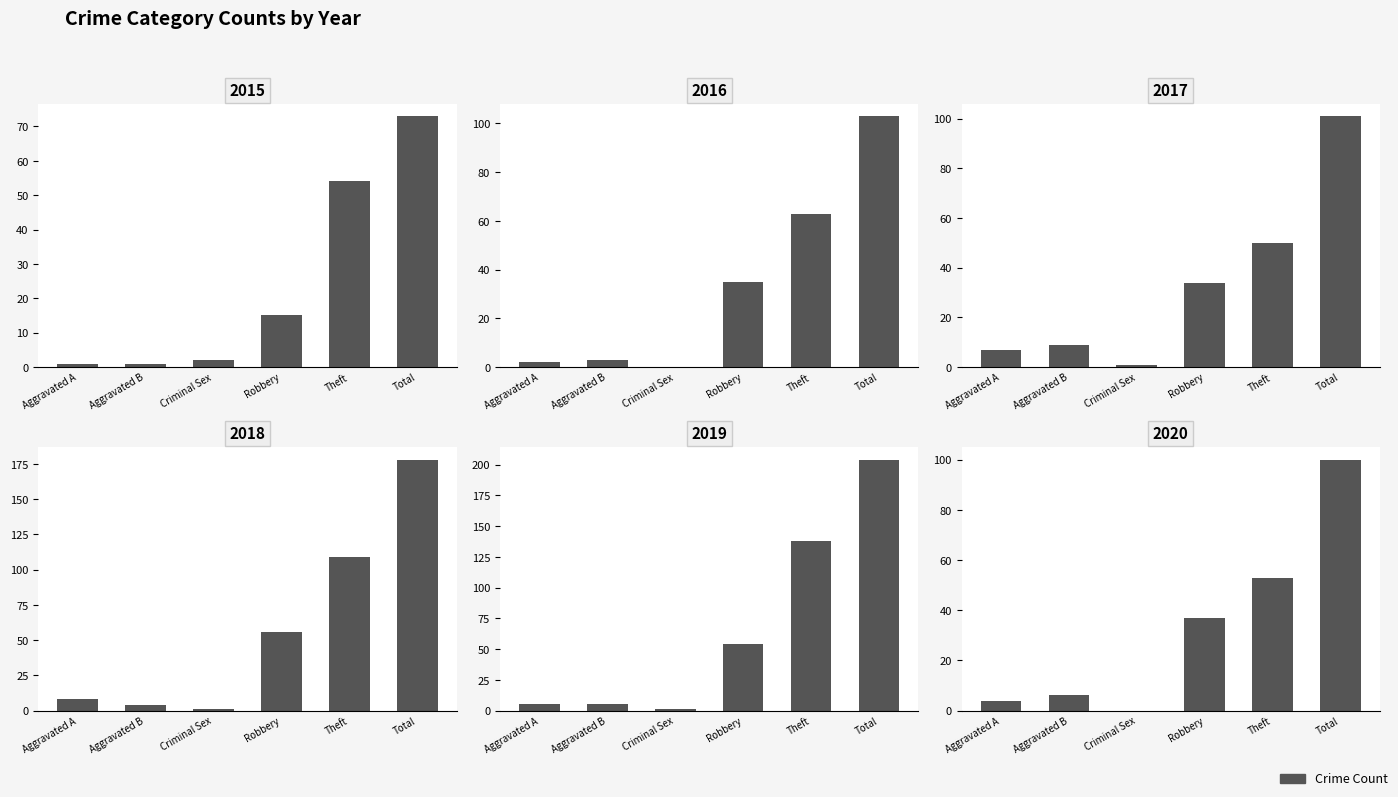

How many bars are there in each group?

6